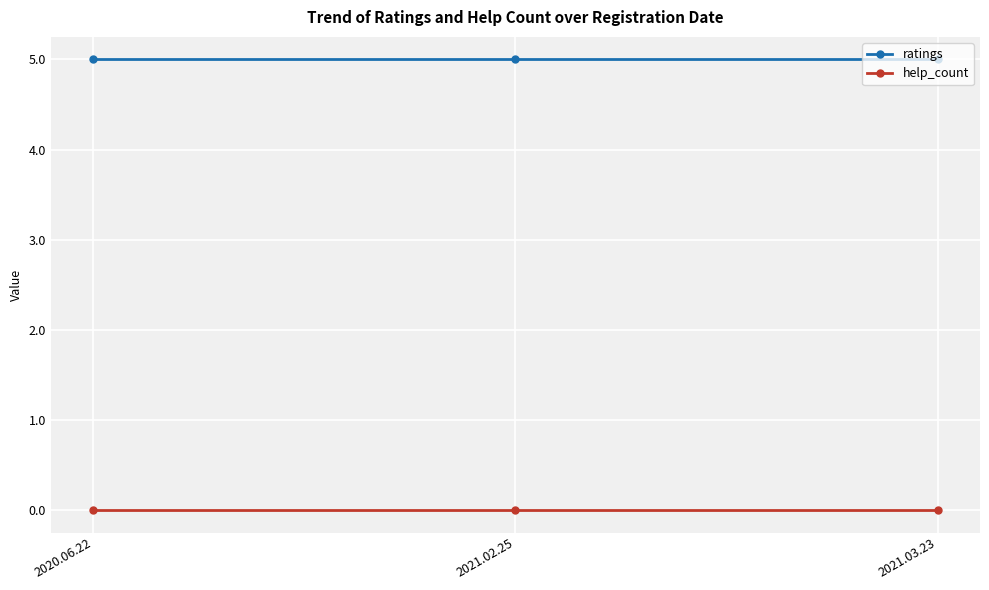

What is the label of the 1st point from the left?

2020.06.22